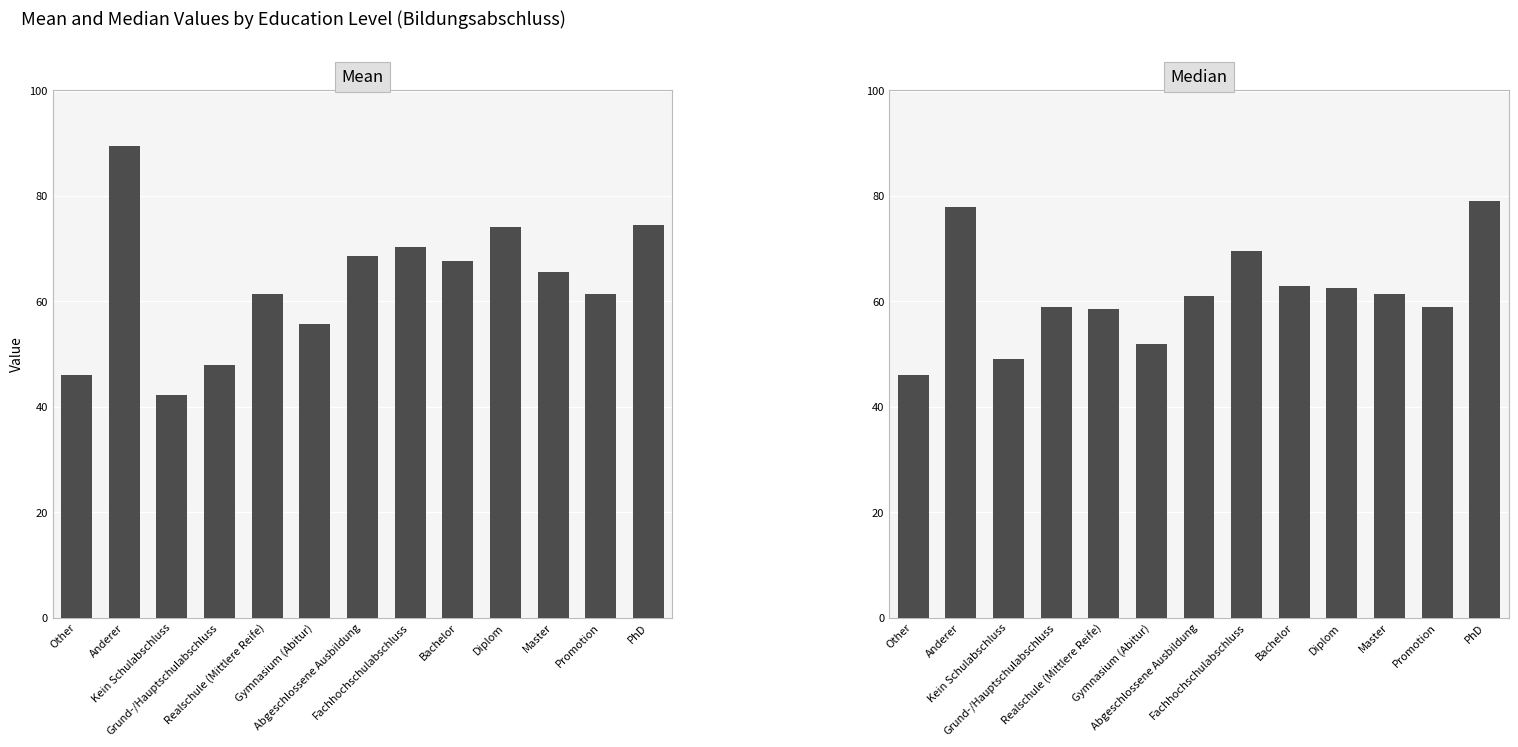

Which series has the largest total across all categories?

Mean